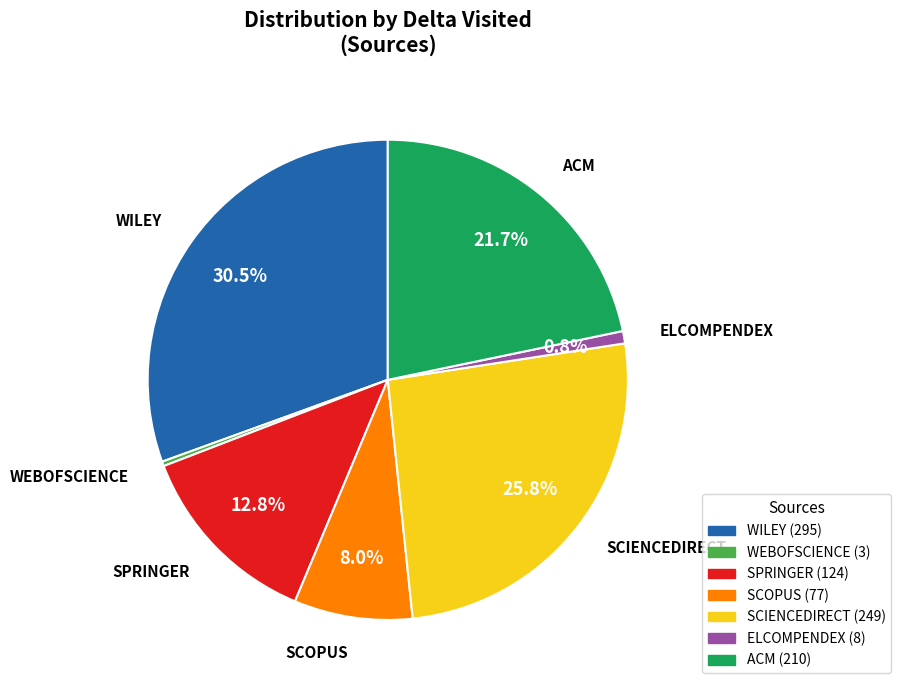

Is there a majority slice in this chart?

No